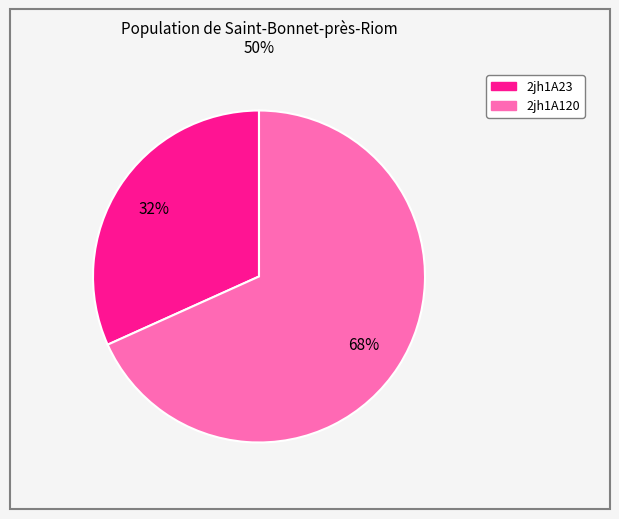

How many slices are in this pie chart?

2